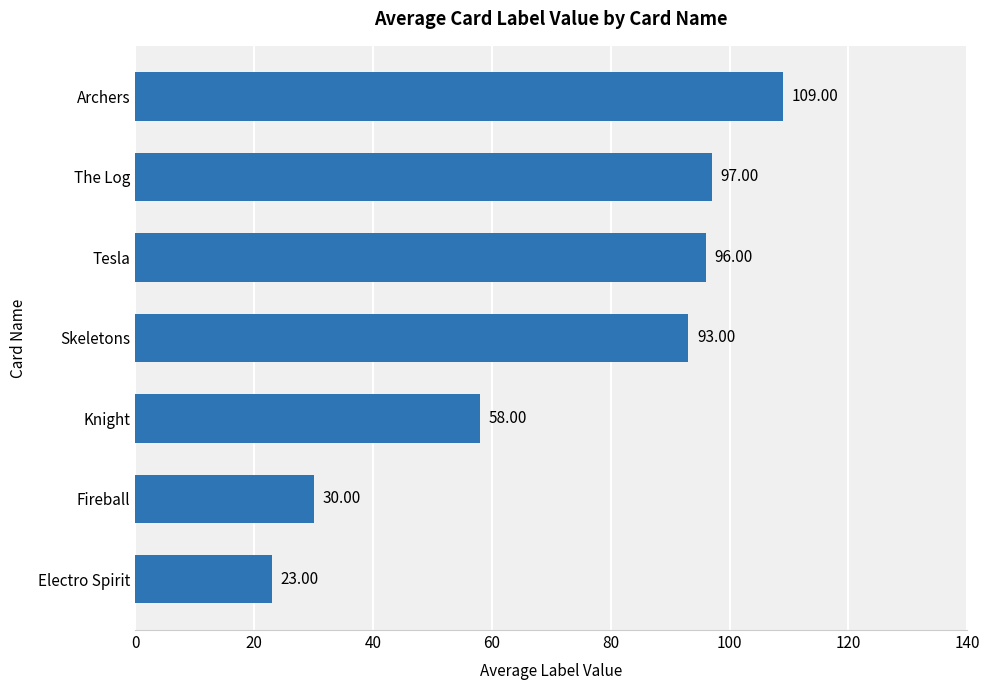

What is the difference between the maximum and minimum values?

86